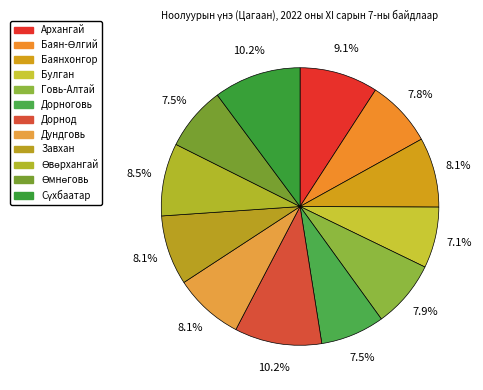

What is the total percentage of Өмнөговь and Завхан?

15.6%